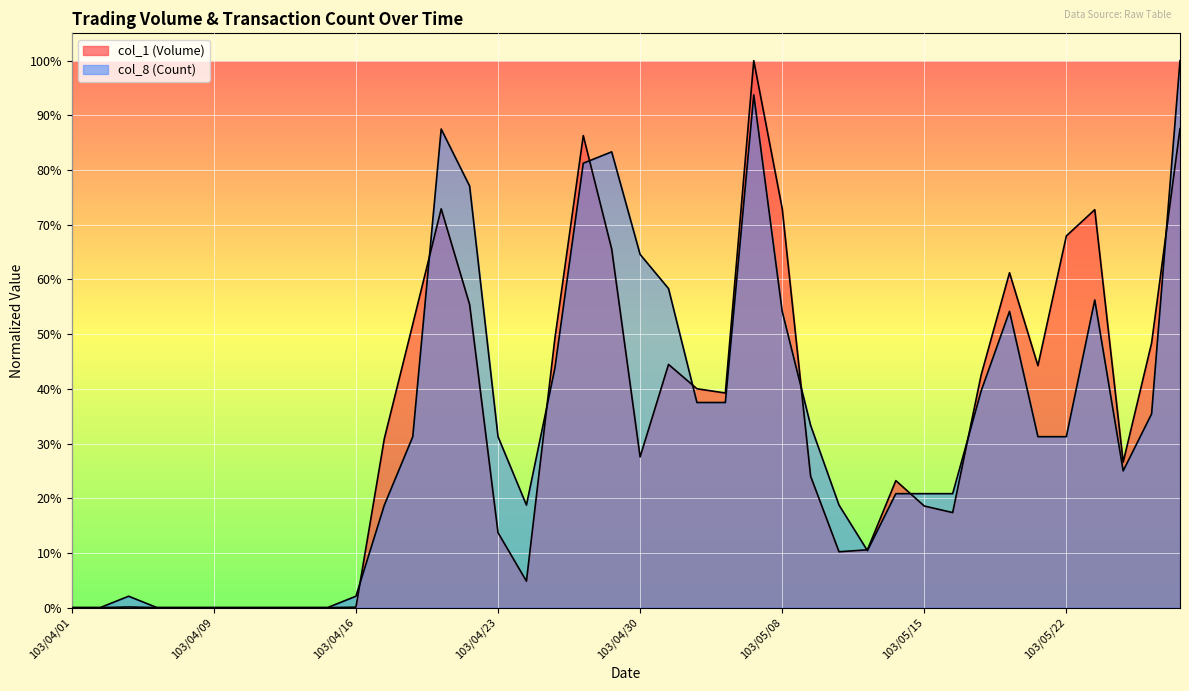

At which label does col_1 (Volume) reach its peak?

103/05/07